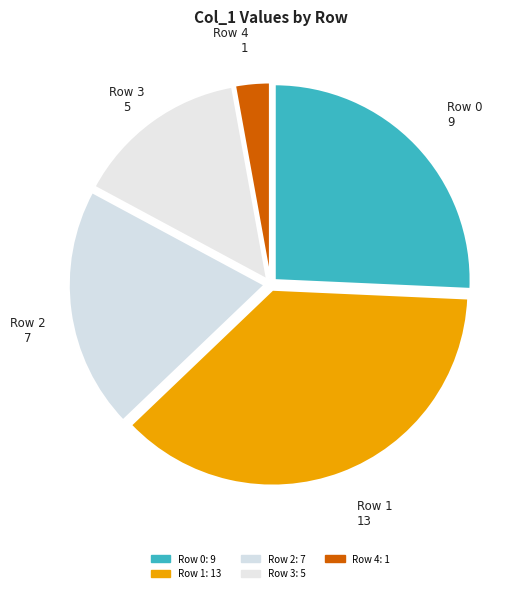

To the nearest percent, what is the difference between the largest and smallest slice percentages?

34%